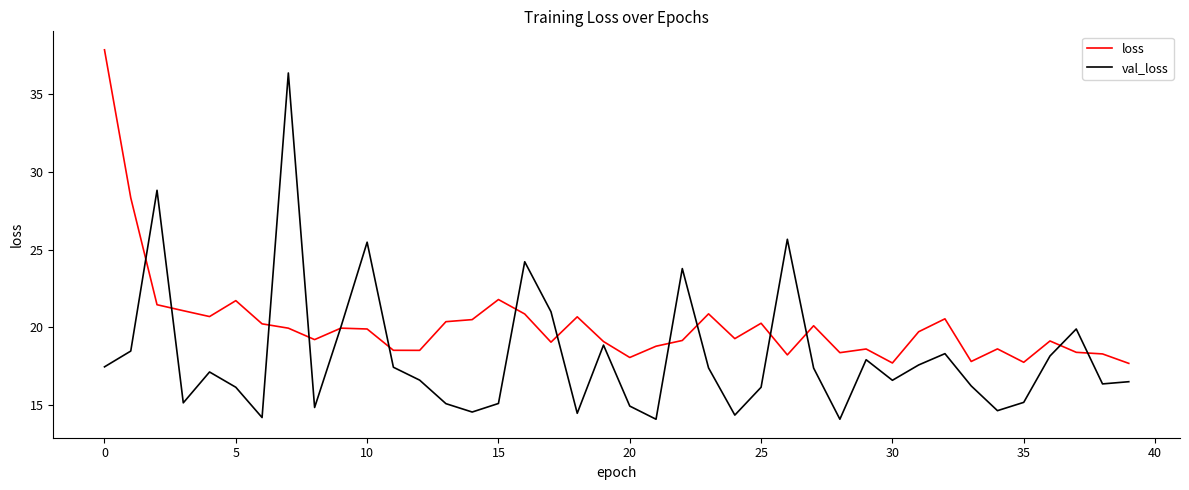

List the series in order of their overall mean, highest first.

loss, val_loss